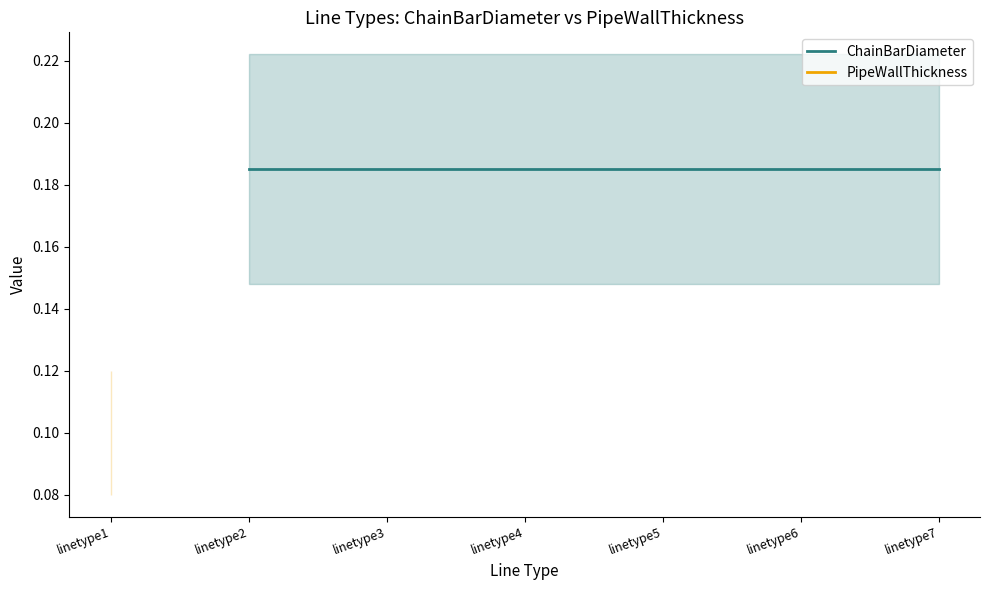

True or false: ChainBarDiameter and PipeWallThickness intersect in this chart.

False